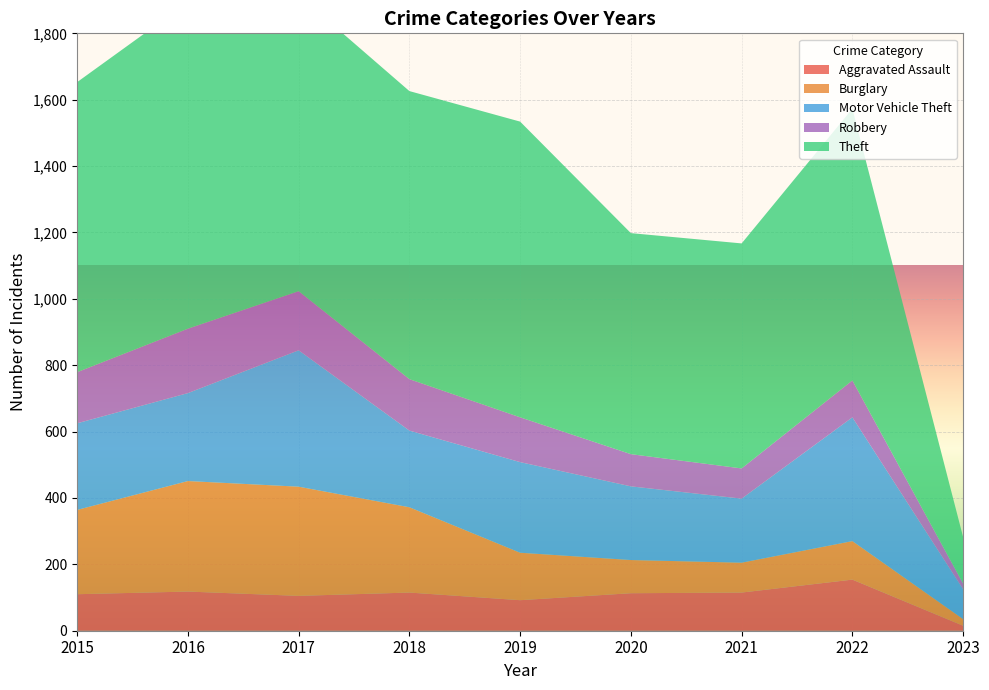

Reading right to left, transcribe all the data shown in this chart.

Aggravated Assault: 2023=15	2022=154	2021=115	2020=113	2019=92	2018=115	2017=105	2016=118	2015=110
Burglary: 2023=20	2022=116	2021=90	2020=100	2019=143	2018=257	2017=329	2016=333	2015=254
Motor Vehicle Theft: 2023=90	2022=373	2021=193	2020=222	2019=273	2018=231	2017=411	2016=265	2015=261
Robbery: 2023=17	2022=111	2021=91	2020=97	2019=135	2018=155	2017=178	2016=194	2015=154
Theft: 2023=140	2022=819	2021=678	2020=666	2019=891	2018=868	2017=892	2016=984	2015=874